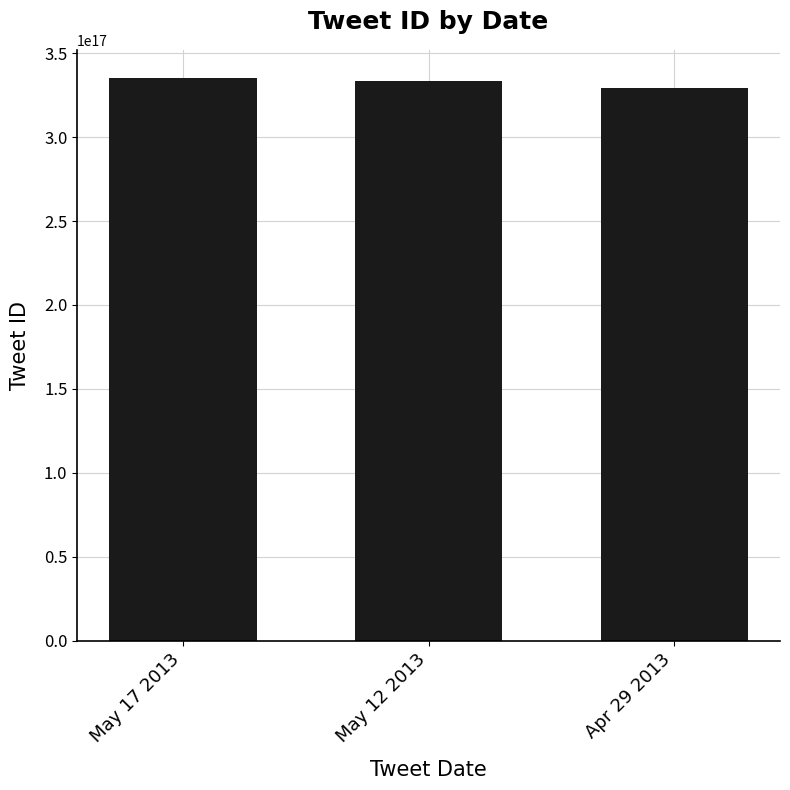

Does the chart contain any negative values?

No